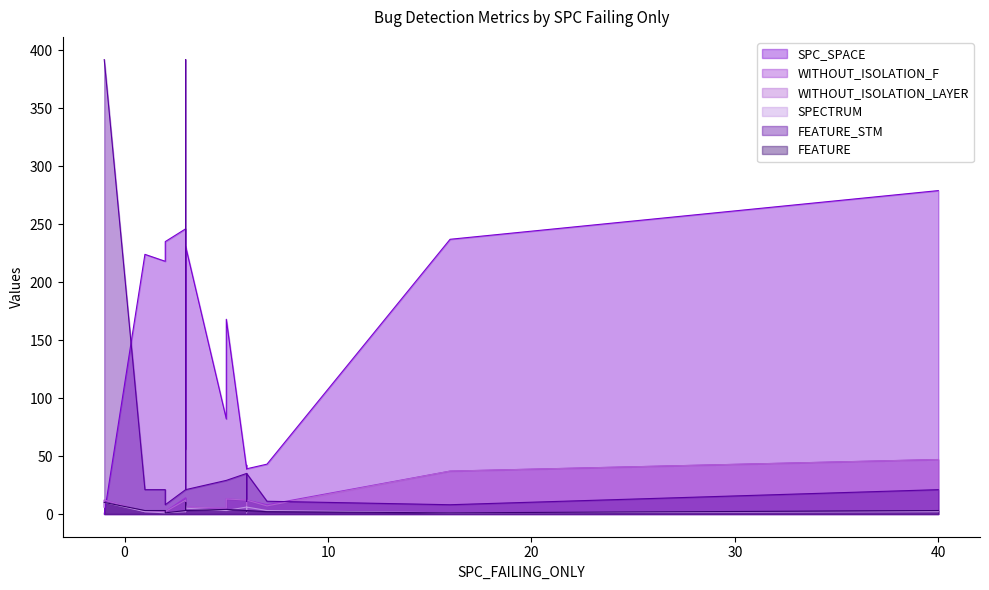

At which label does SPC_SPACE first exceed 82?

1